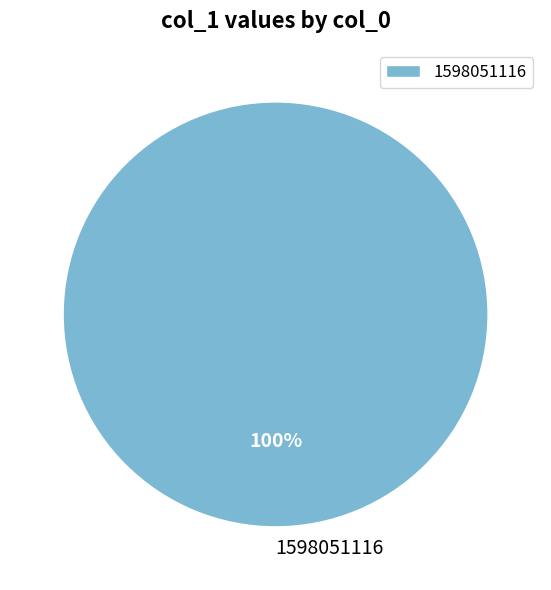

Rank the categories by value from lowest to highest.

1598051116